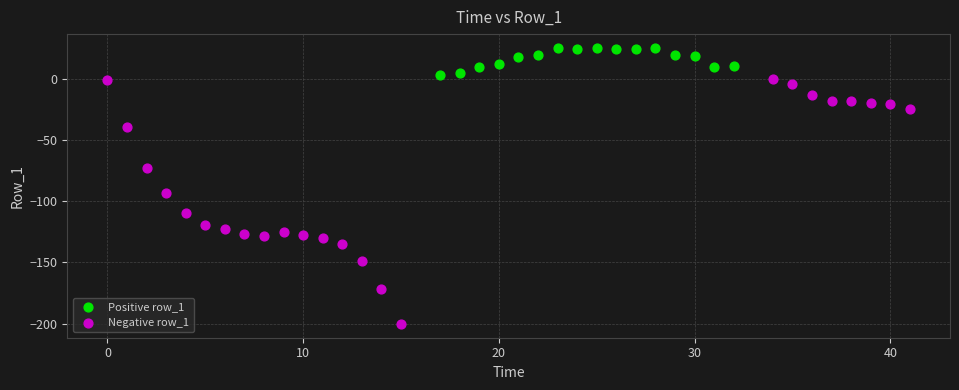

What are all the series names shown in the legend?

Positive row_1, Negative row_1